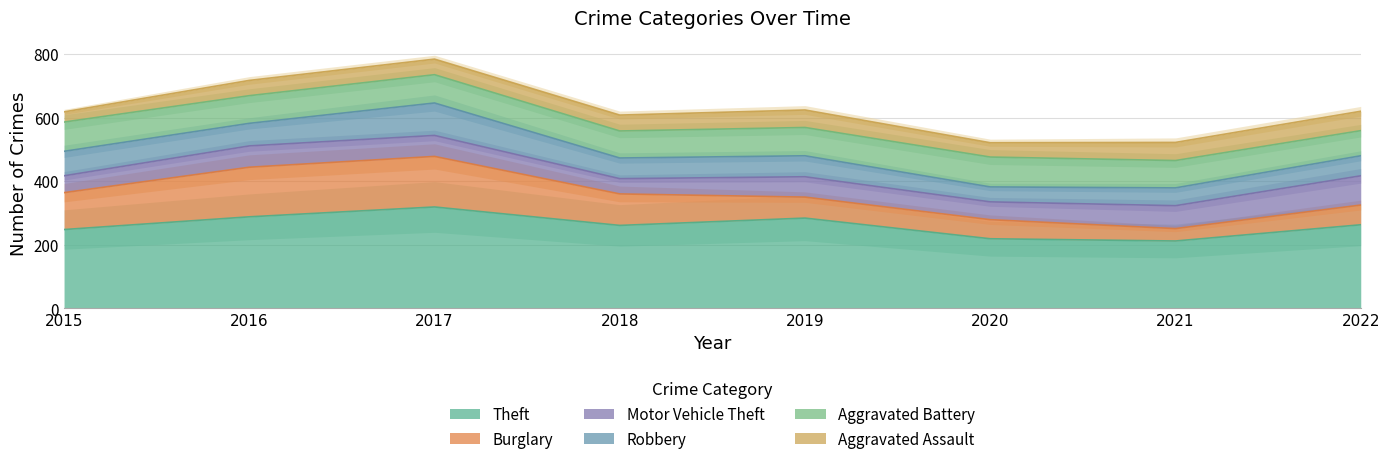

True or false: Theft has a value of 70 at 2019.

False